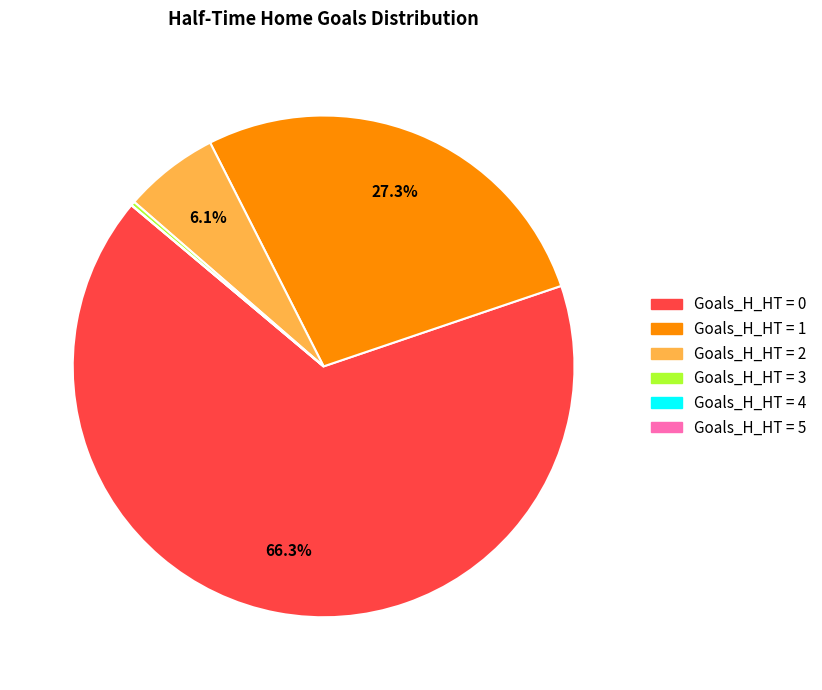

Is there a majority slice in this chart?

Yes